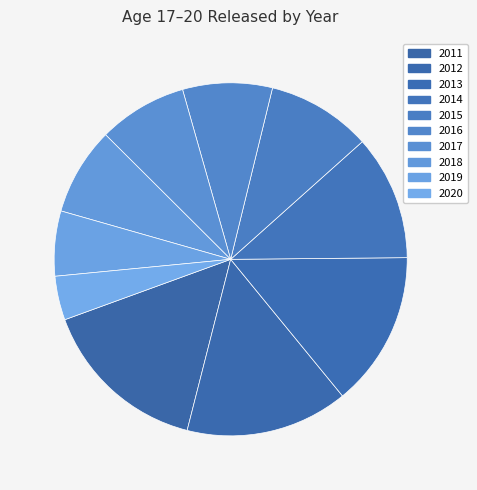

What is the total percentage of 2012 and 2017?

23.0%